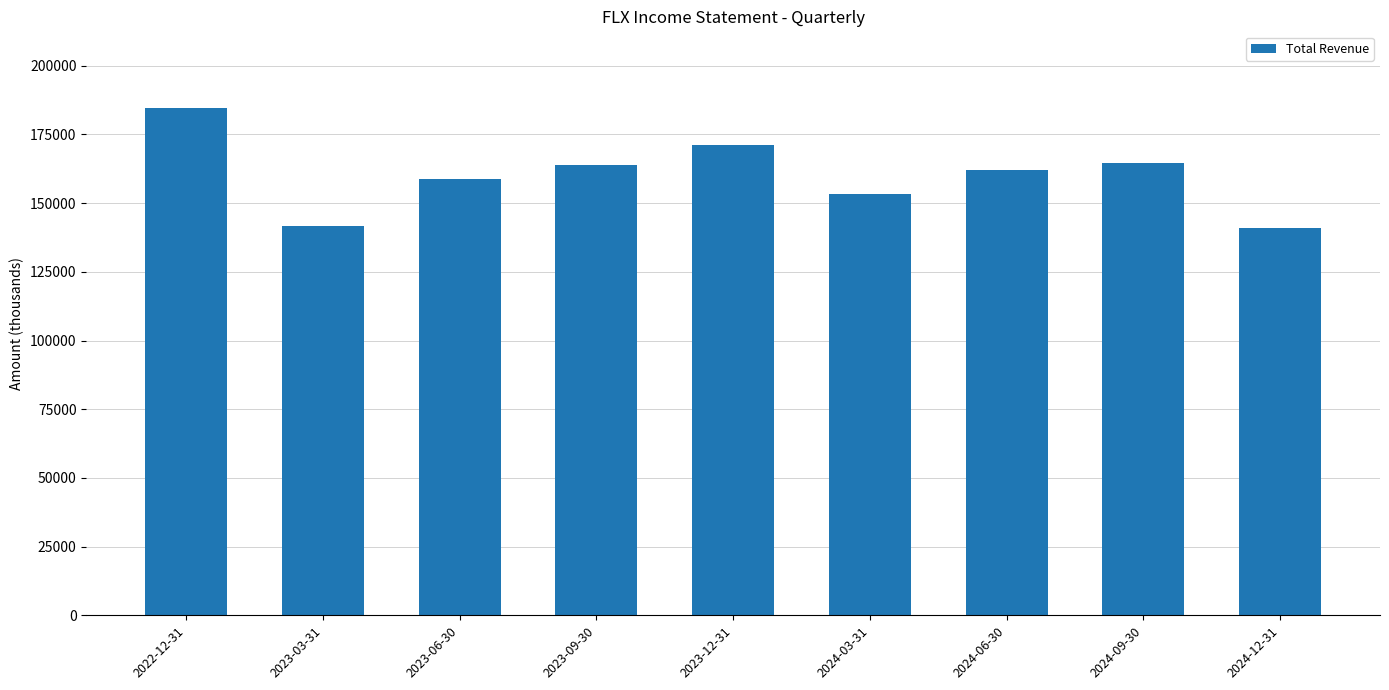

Does the chart contain any negative values?

No